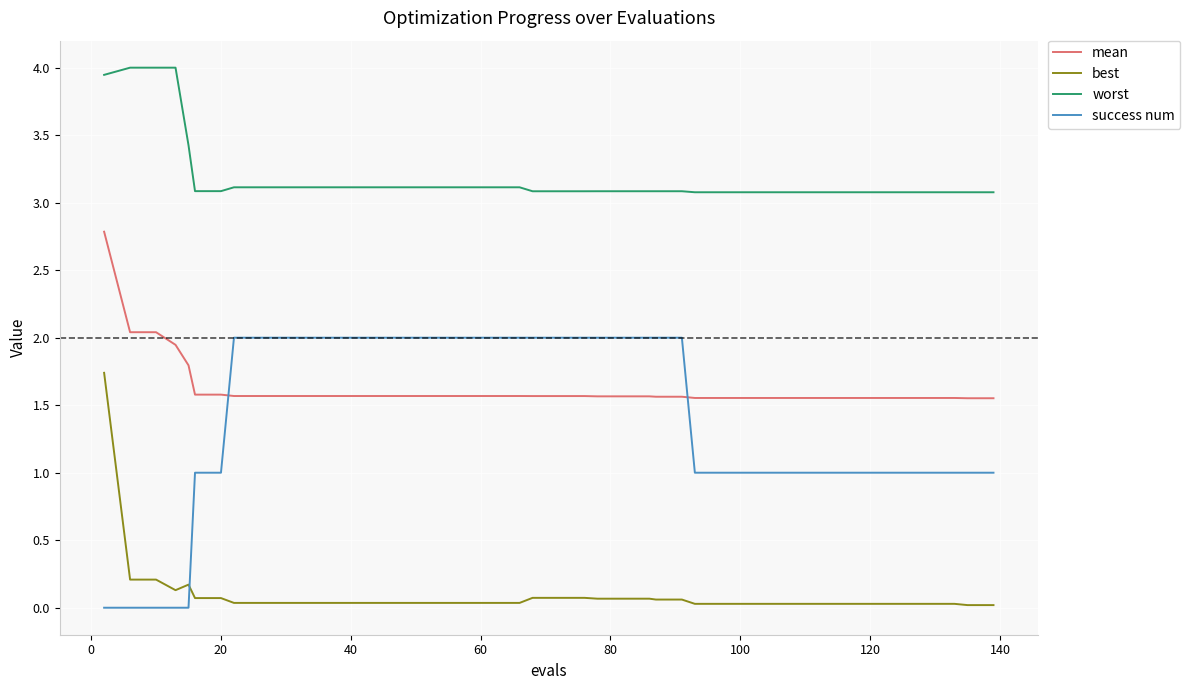

What is the average value of the best series?

0.1